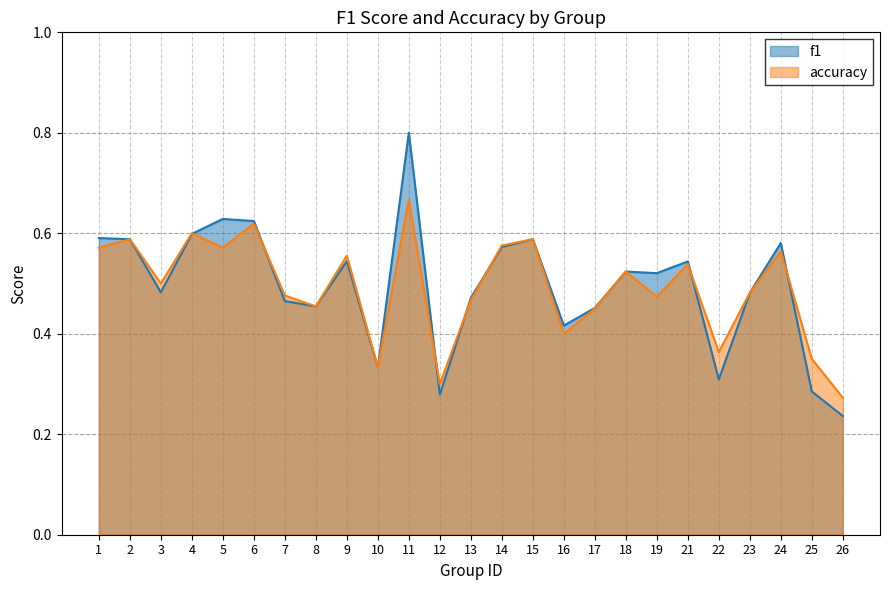

Is it true that accuracy equals 0.5 at 18?

True